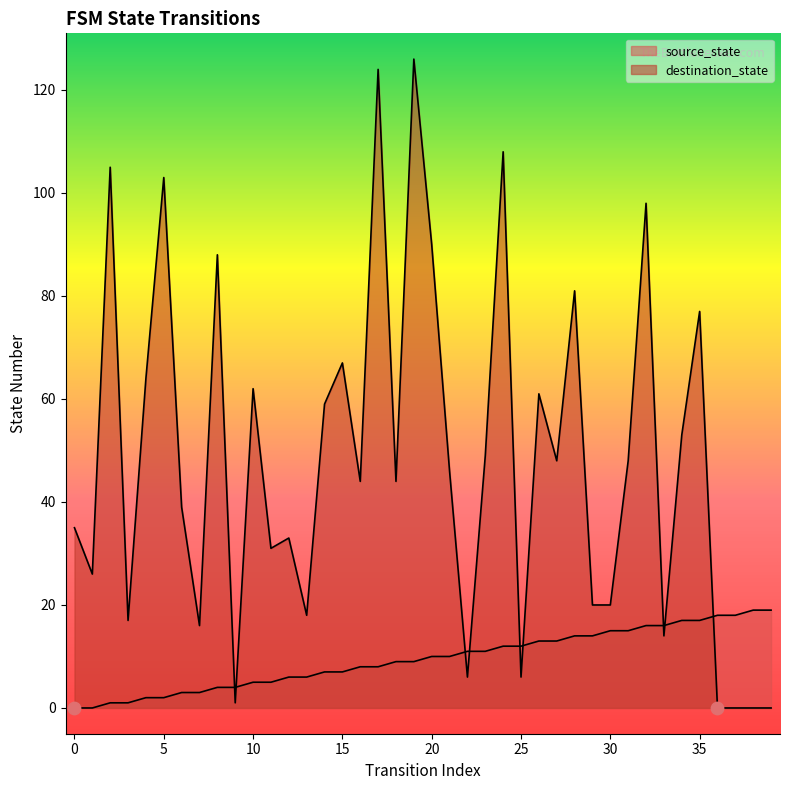

Which series has the largest total across all categories?

destination_state